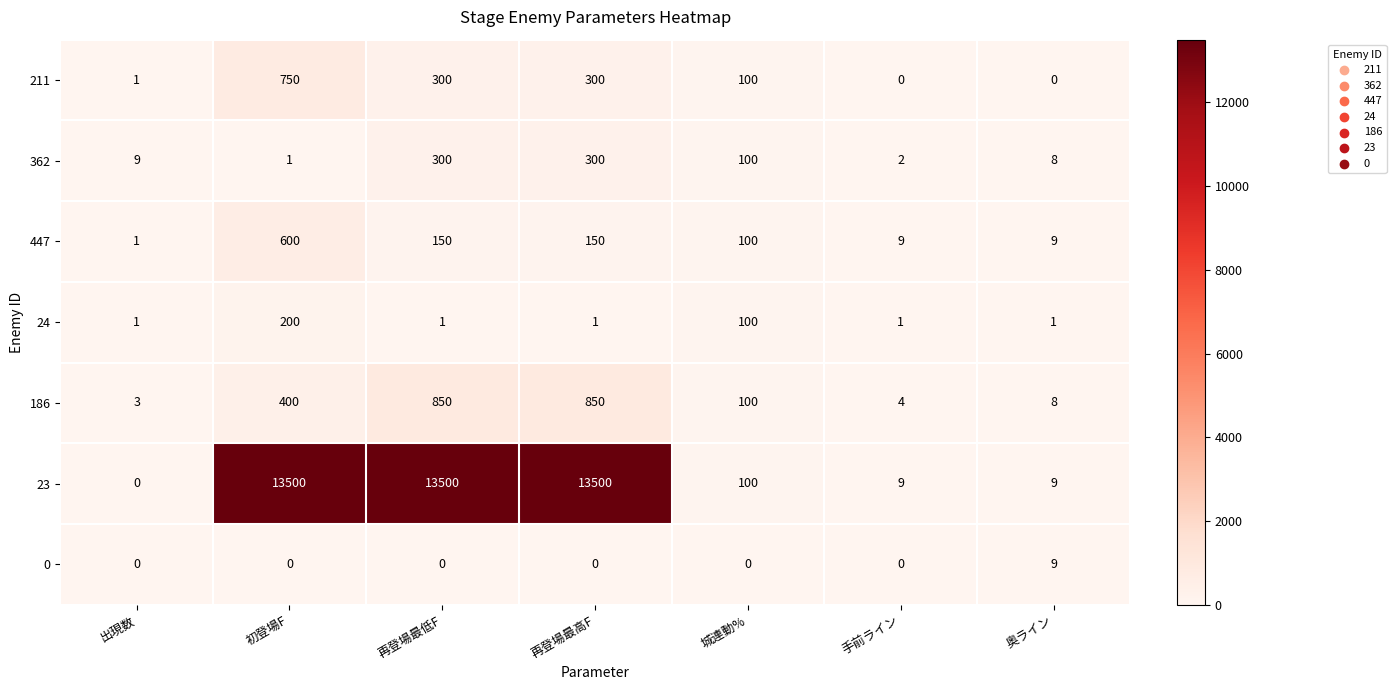

What is the sum of the 186 values at 手前ライン and 出現数?

7